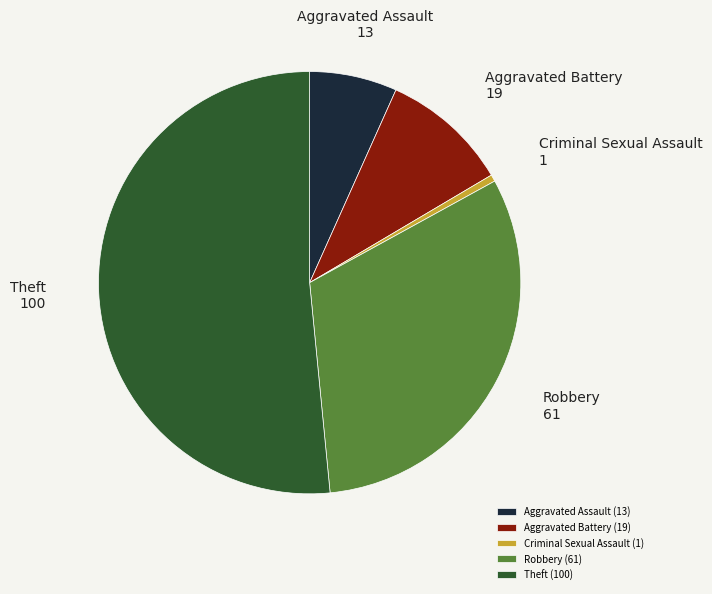

How many slices are in this pie chart?

5